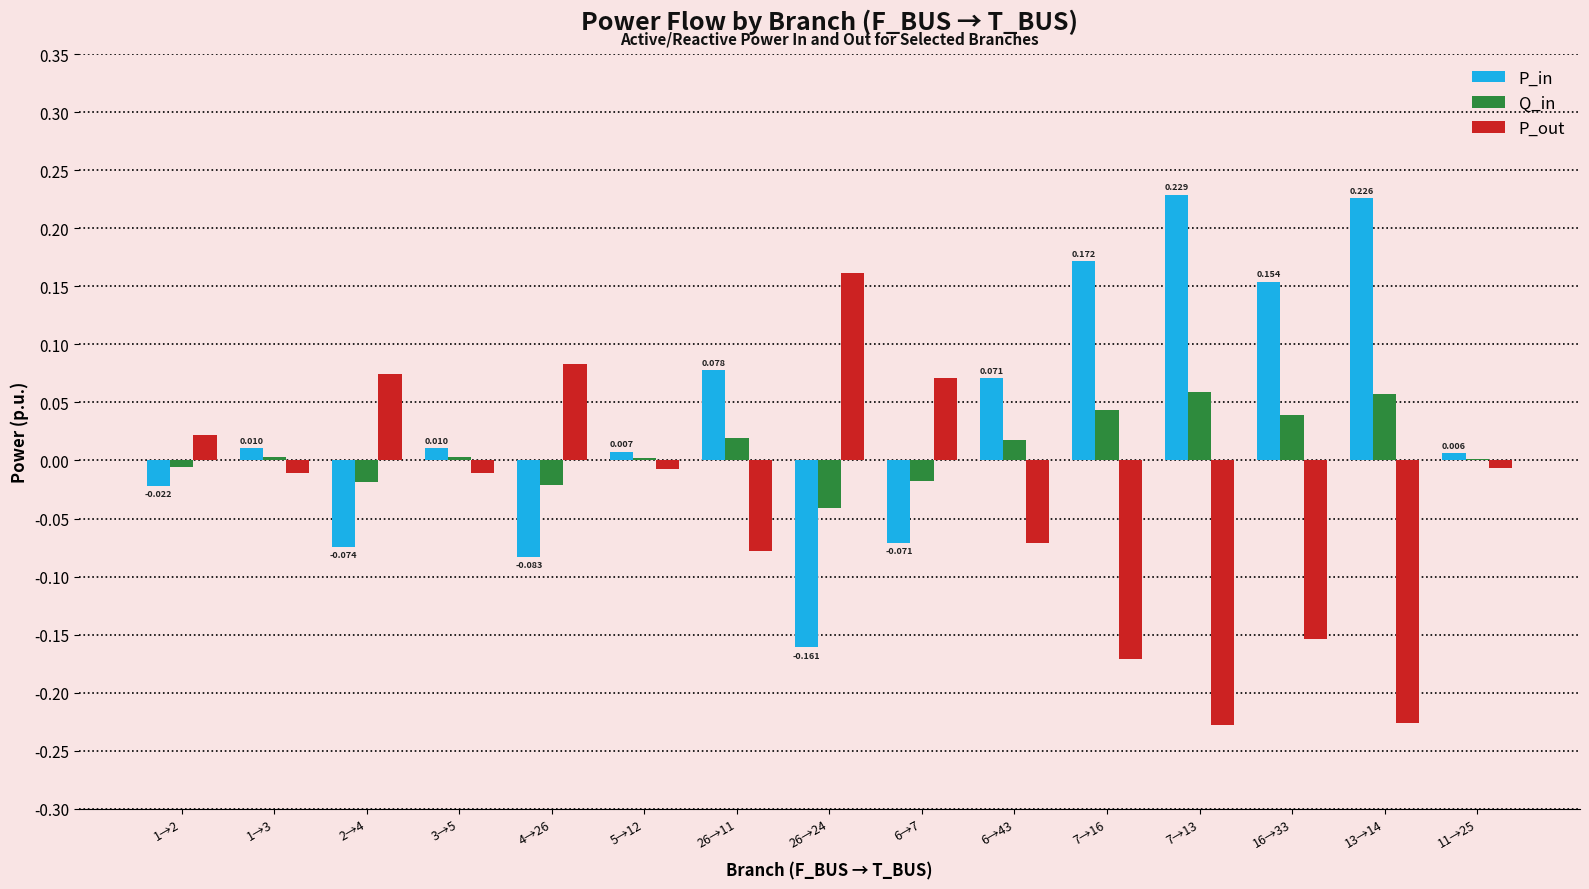

Which series has the largest total across all categories?

P_in